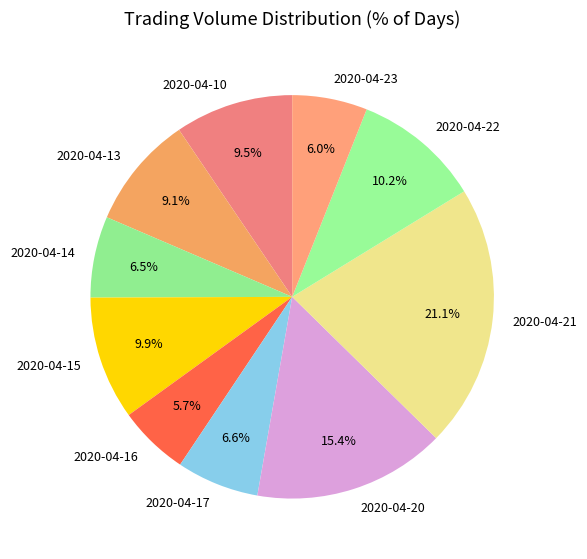

Count the number of slices in the pie.

10